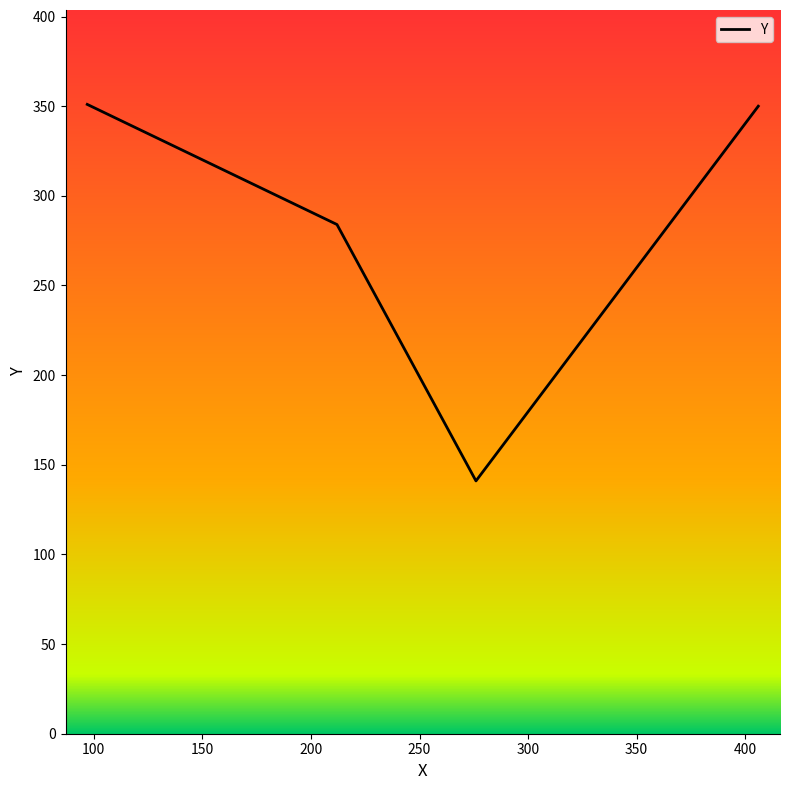

How many categories are shown in the chart?

4